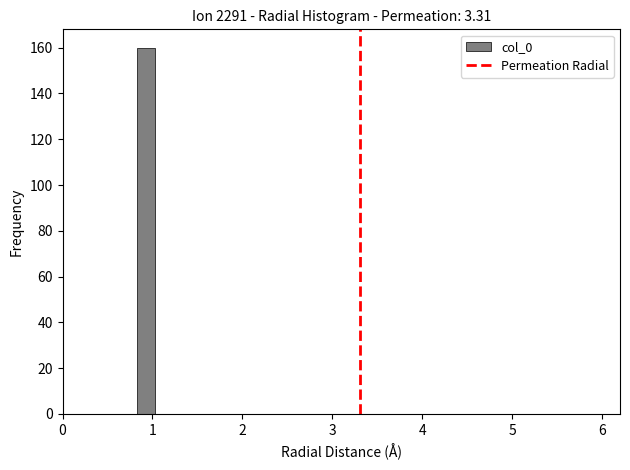

Around what value on the x-axis is the tallest bar? Give the approximate position of its centre, as read against the axis.

0.9